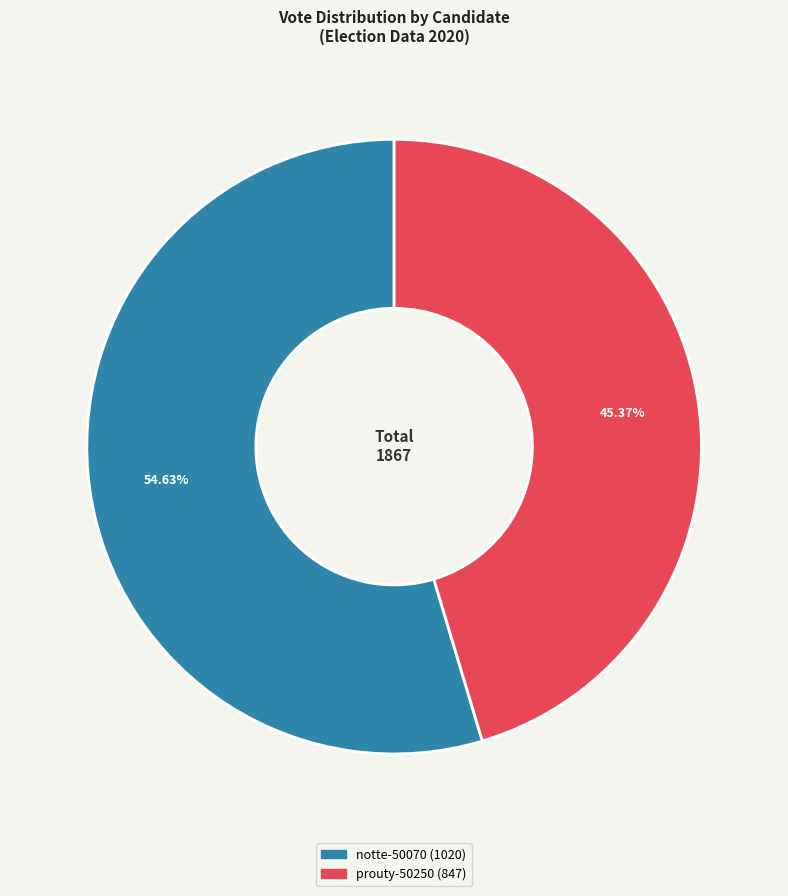

What portion of the pie excludes prouty-50250?

54.6%